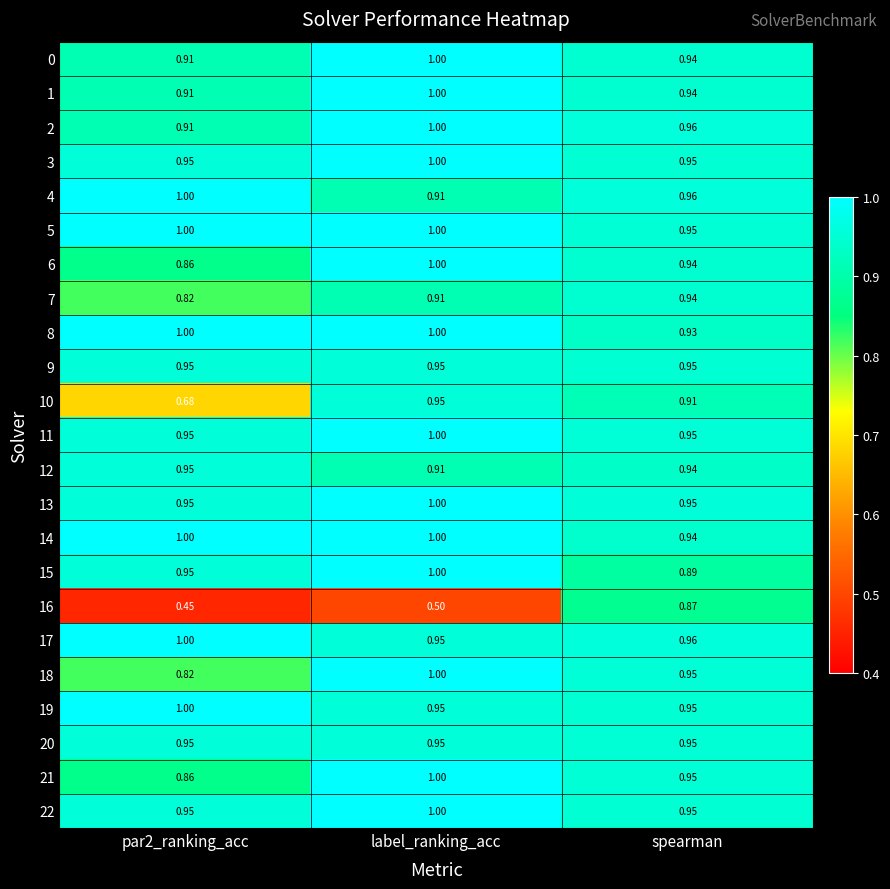

What is the difference between the highest and lowest values at label_ranking_acc?

0.5